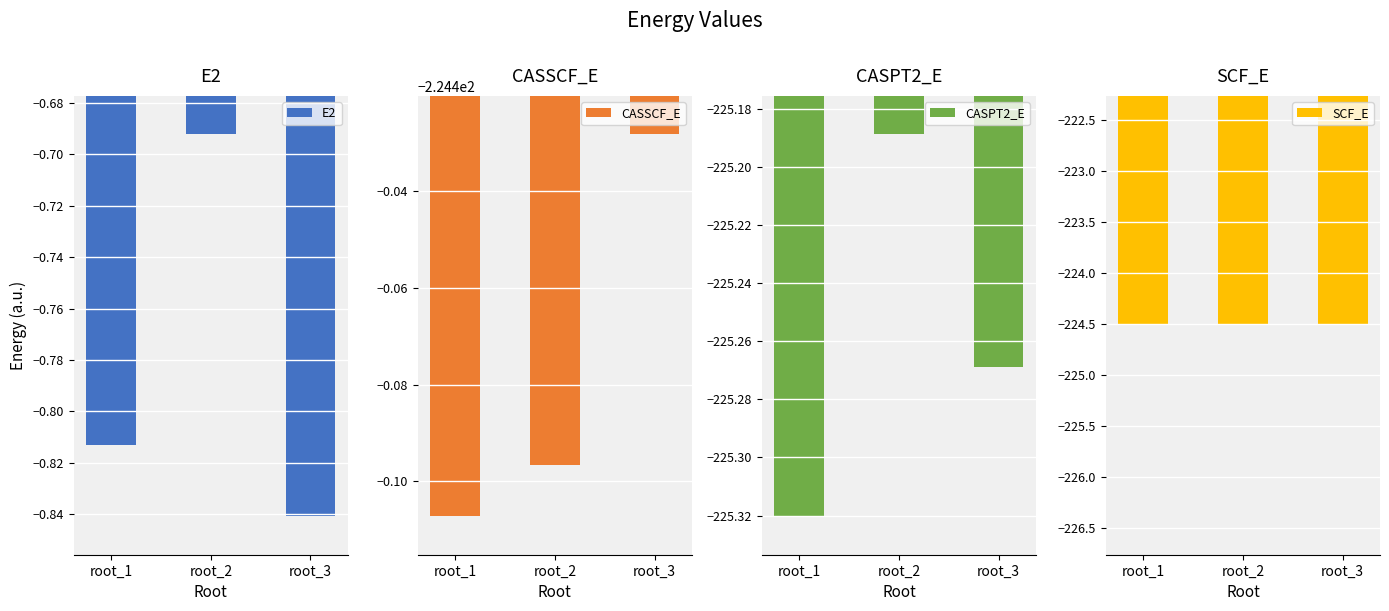

What is the total value across all series at root_1?

-675.2